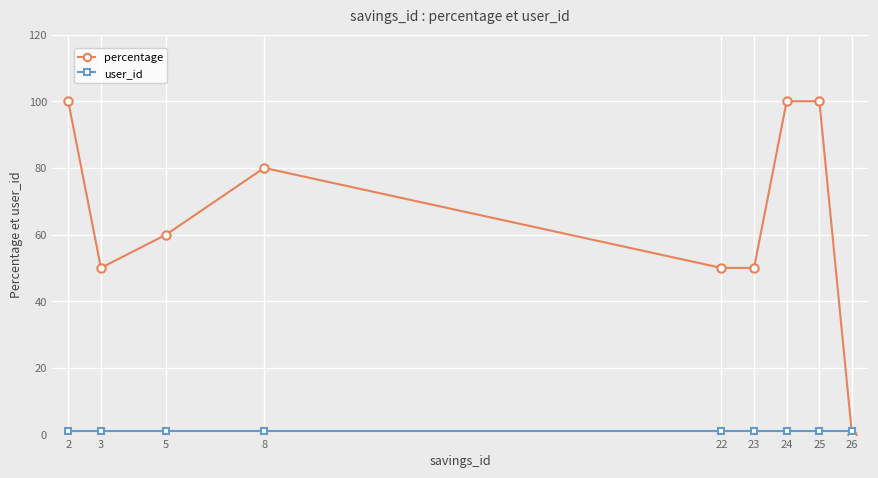

What is the highest value of the percentage series?

100